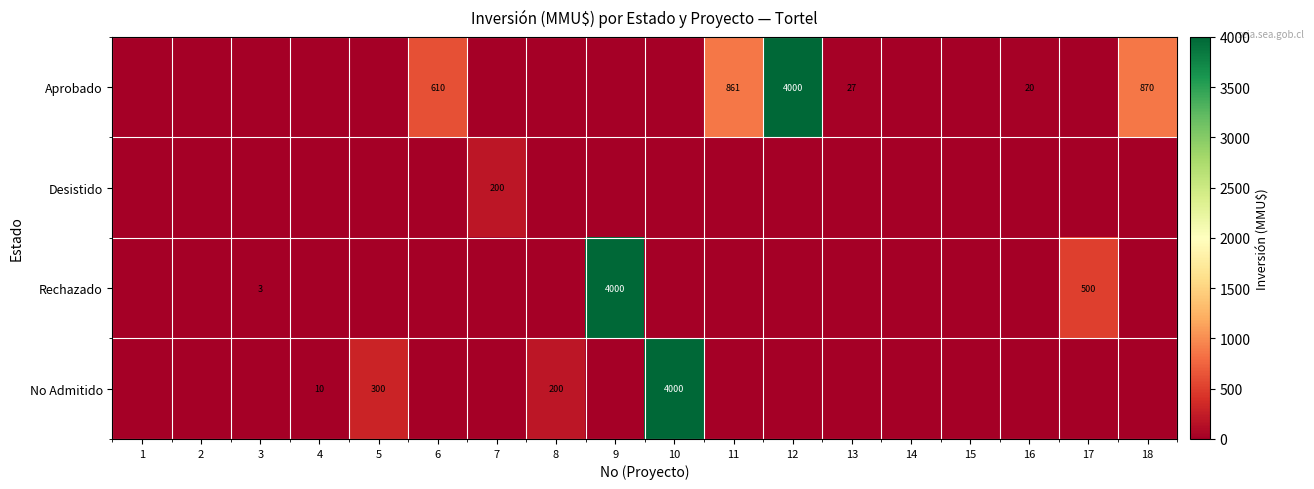

Which label corresponds to the smallest value in the chart?

1